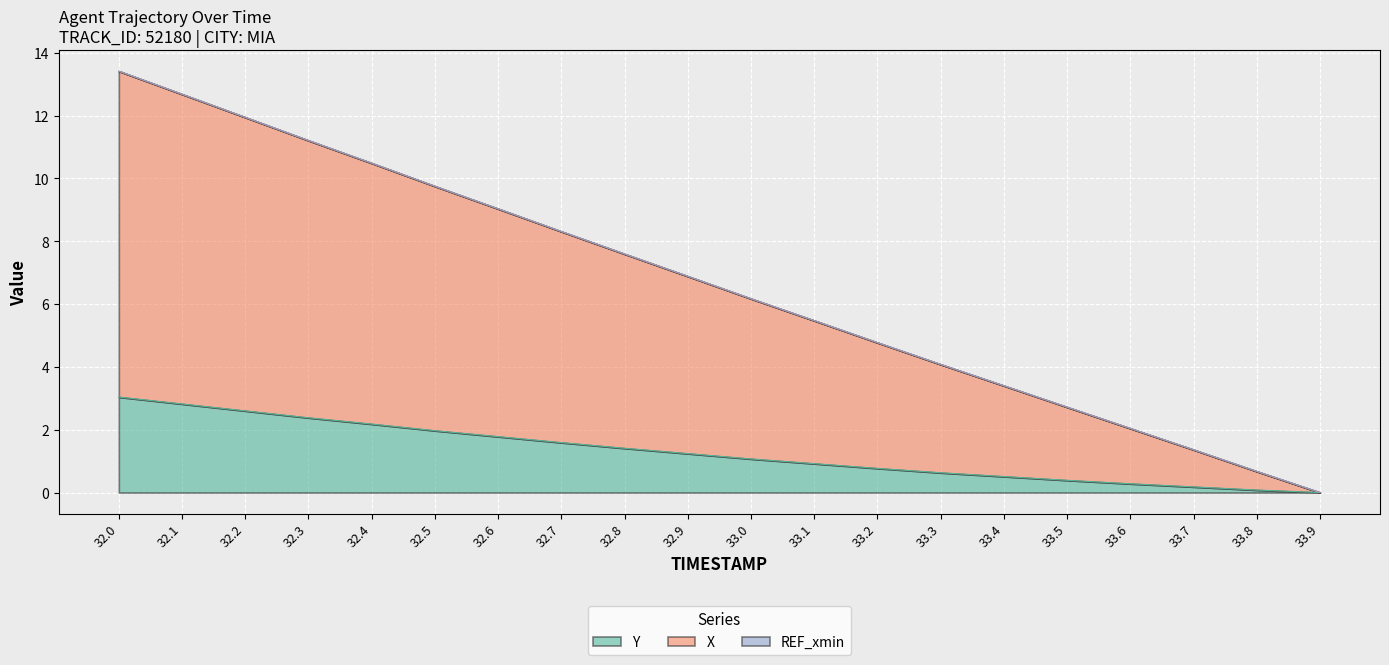

Between 33.4 and 32.8, which is larger?

32.8